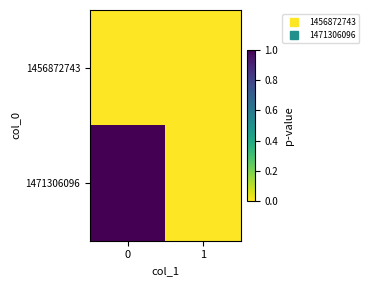

Between 0 and 1, which series saw the biggest shift?

row_1